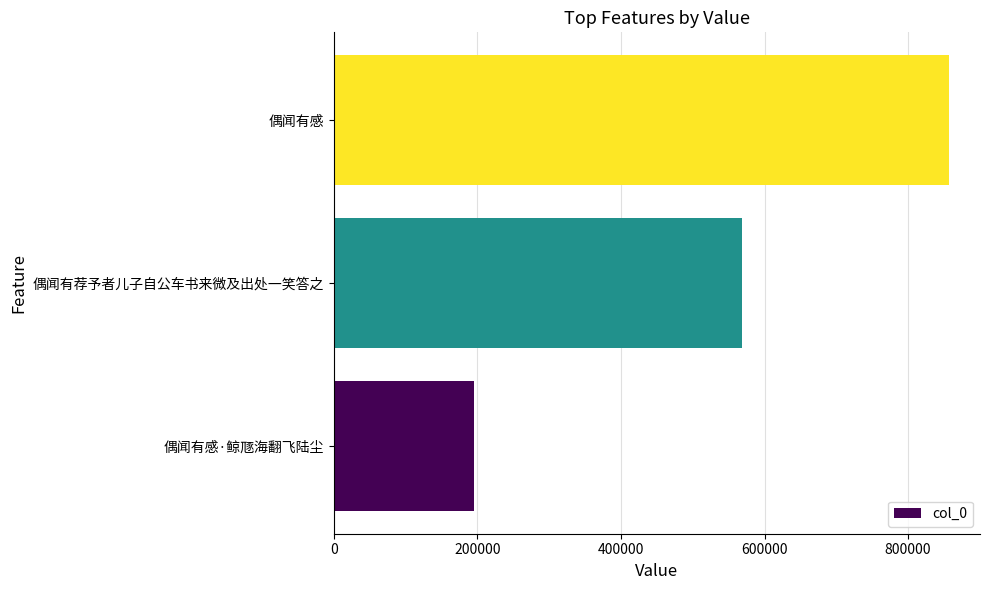

List the labels in order of value, largest first.

偶闻有感, 偶闻有荐予者儿子自公车书来微及出处一笑答之, 偶闻有感·鲸豗海翻飞陆尘